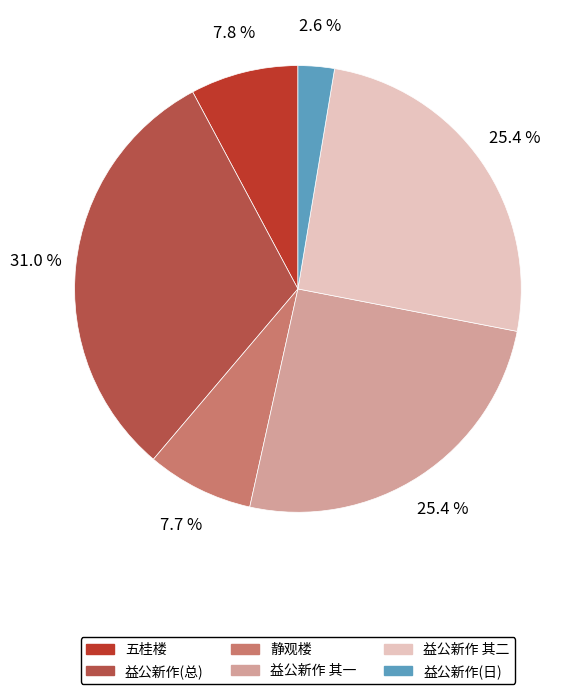

How many segments does this pie chart have?

6